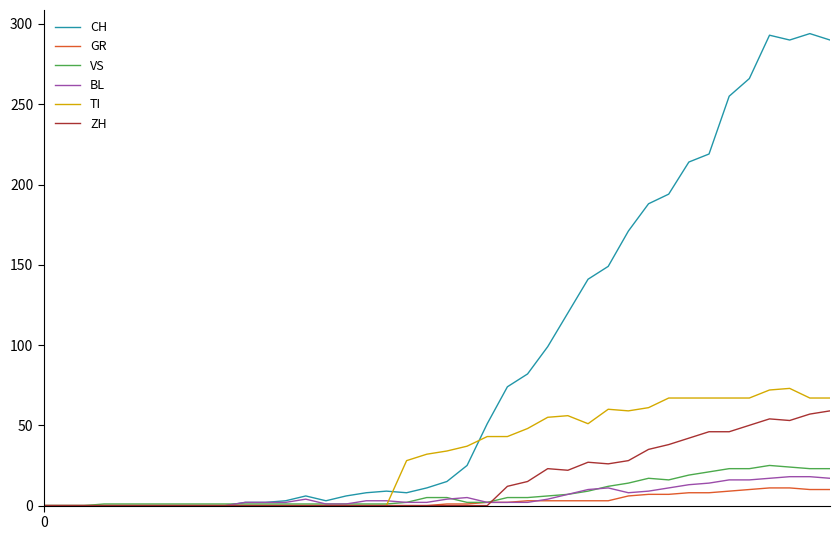

Which series has the largest total across all categories?

CH